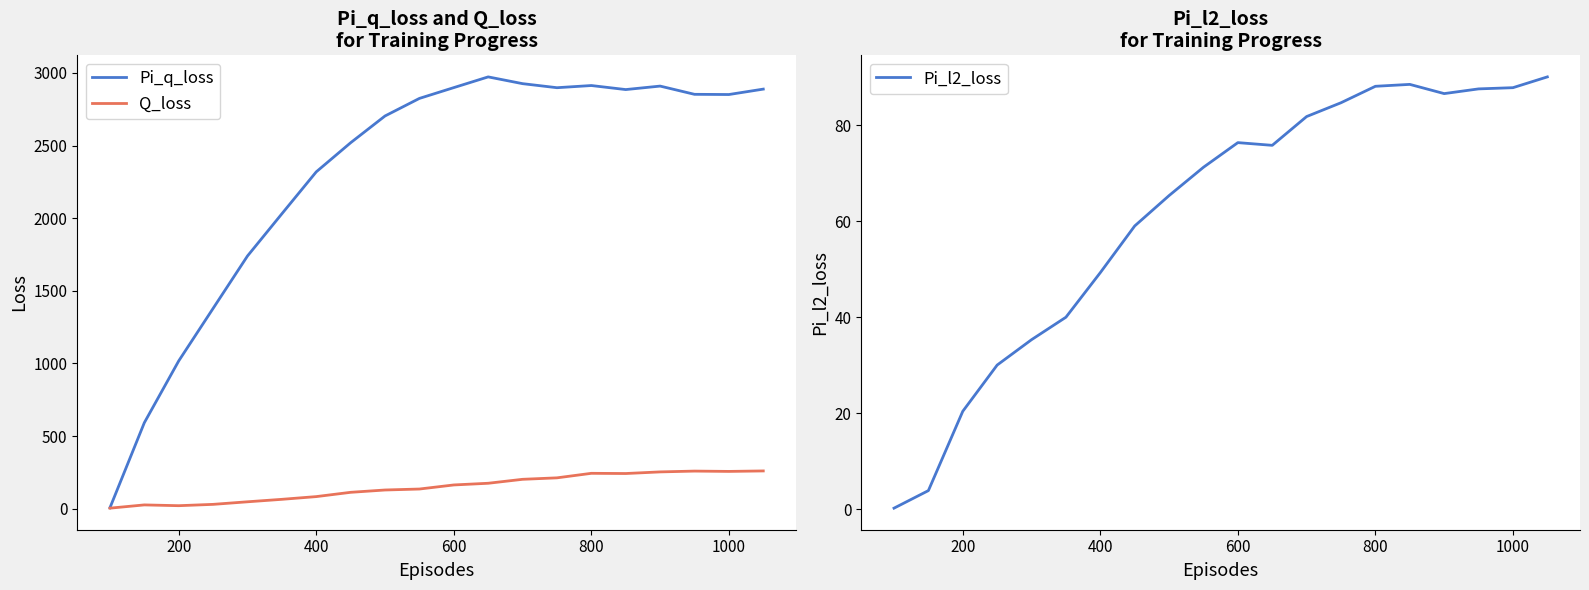

True or false: Pi_q_loss and Pi_l2_loss cross at least once.

False